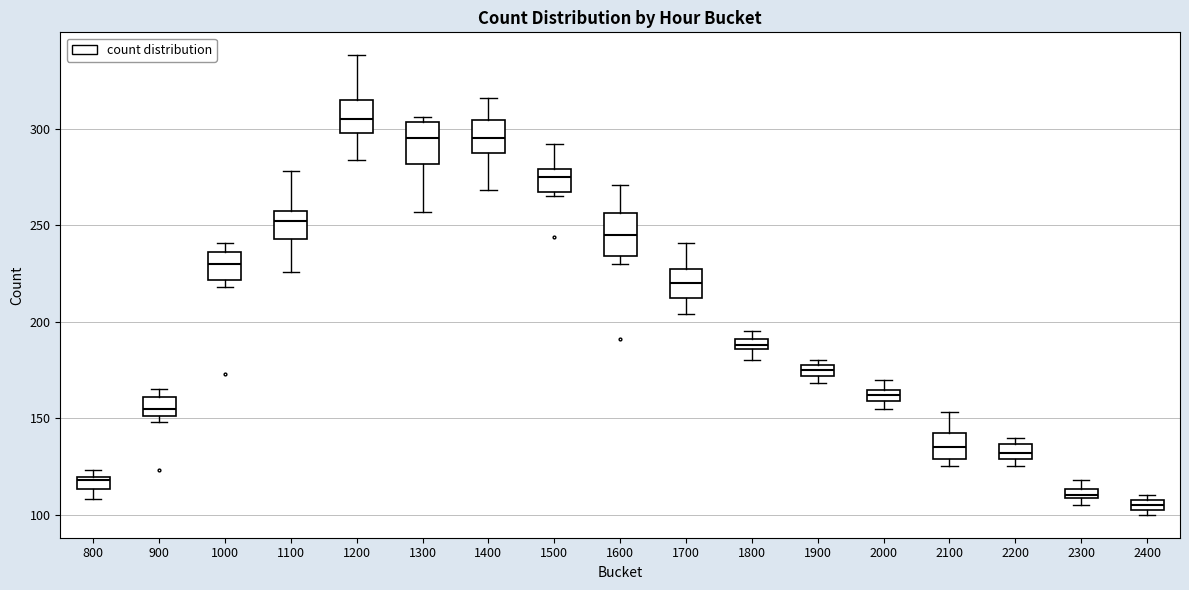

Where is the upper edge of the box at x = 1700 on the y-axis? The values are not printed on the chart, so give them approximately, as read against the axis.

230